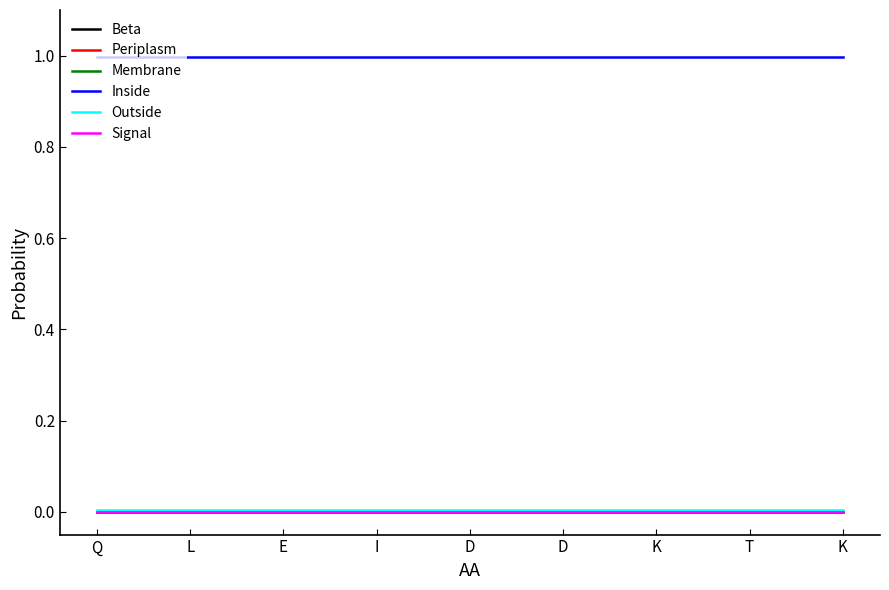

Does the chart have visible grid lines?

No